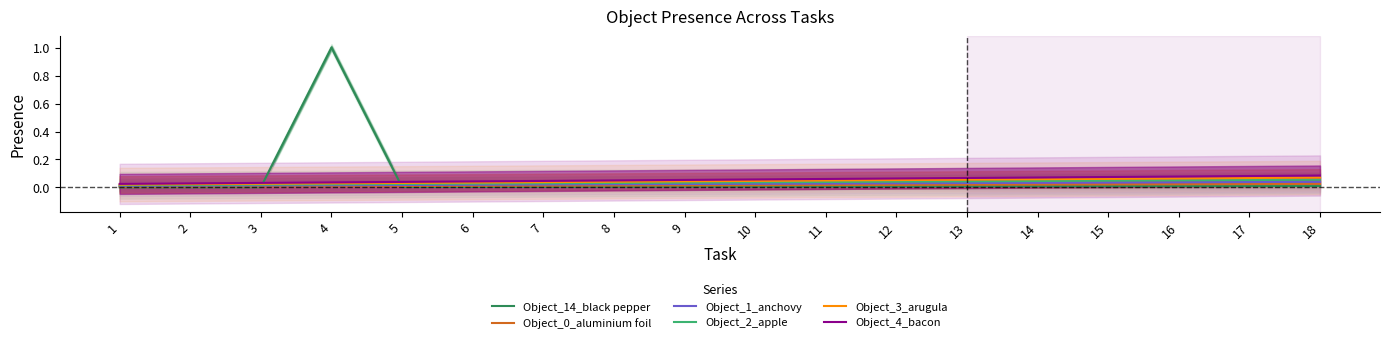

Reading left to right, transcribe all the data shown in this chart.

Object_14_black pepper: 1=0.0	2=0.0	3=0.0	4=1.0	5=0.0	6=0.0	7=0.0	8=0.0	9=0.0	10=0.0	11=0.0	12=0.0	13=0.0	14=0.0	15=0.0	16=0.0	17=0.0	18=0.0
Object_0_aluminium foil: 1=0.0	2=0.0	3=0.0	4=0.0	5=0.0	6=0.0	7=0.0	8=0.0	9=0.0	10=0.0	11=0.0	12=0.0	13=0.0	14=0.0	15=0.0	16=0.0	17=0.0	18=0.0
Object_1_anchovy: 1=0.0	2=0.0	3=0.0	4=0.0	5=0.0	6=0.0	7=0.0	8=0.0	9=0.0	10=0.0	11=0.0	12=0.0	13=0.0	14=0.0	15=0.0	16=0.0	17=0.0	18=0.0
Object_2_apple: 1=0.0	2=0.0	3=0.0	4=0.0	5=0.0	6=0.0	7=0.0	8=0.0	9=0.0	10=0.0	11=0.0	12=0.0	13=0.0	14=0.0	15=0.0	16=0.1	17=0.1	18=0.1
Object_3_arugula: 1=0.0	2=0.0	3=0.0	4=0.0	5=0.0	6=0.0	7=0.0	8=0.0	9=0.0	10=0.0	11=0.0	12=0.1	13=0.1	14=0.1	15=0.1	16=0.1	17=0.1	18=0.1
Object_4_bacon: 1=0.0	2=0.0	3=0.0	4=0.0	5=0.0	6=0.0	7=0.0	8=0.0	9=0.1	10=0.1	11=0.1	12=0.1	13=0.1	14=0.1	15=0.1	16=0.1	17=0.1	18=0.1